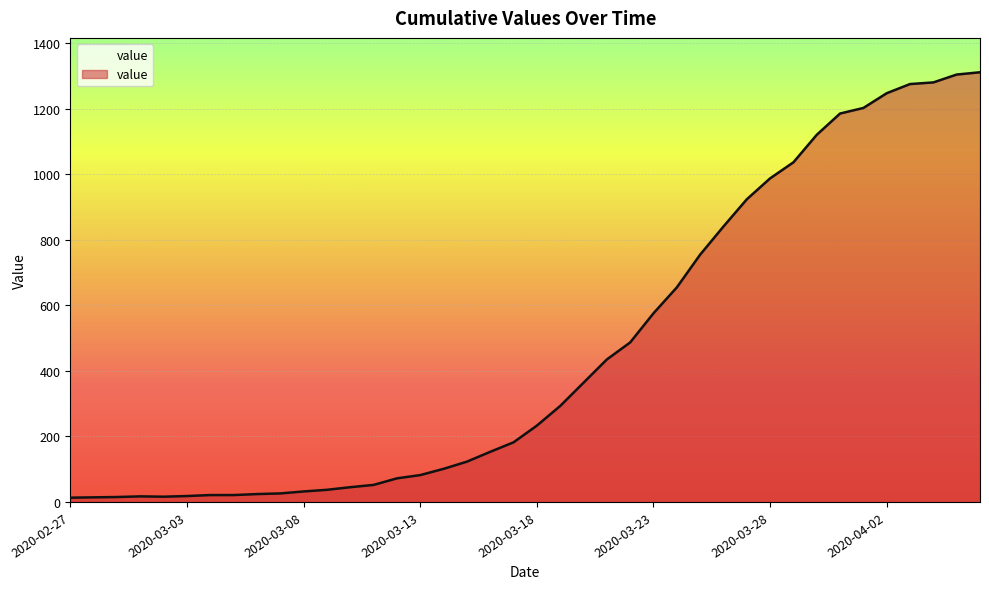

What is the greatest value displayed?

1312